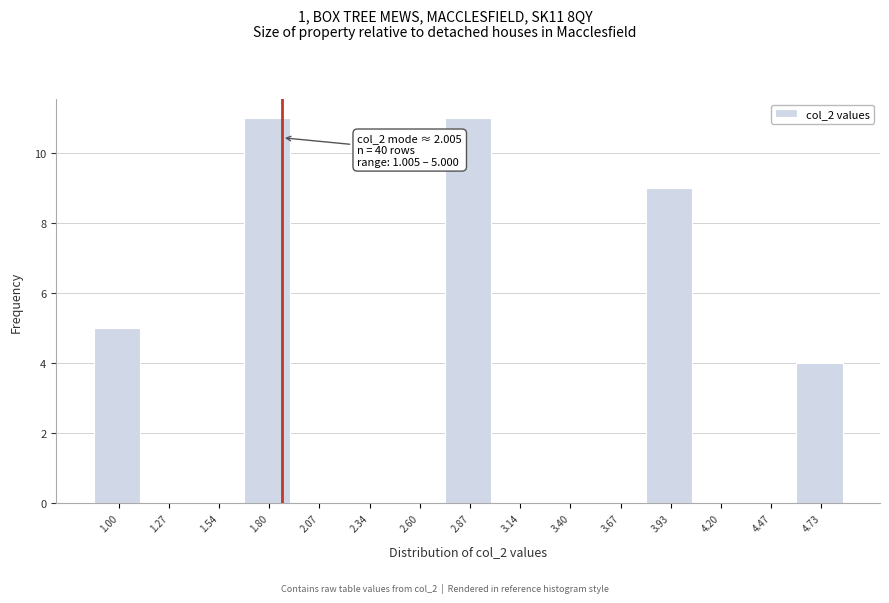

Reading right to left, what are all the values shown in this chart?

4.73=4	4.47=0	4.20=0	3.93=9	3.67=0	3.40=0	3.14=0	2.87=11	2.60=0	2.34=0	2.07=0	1.80=11	1.54=0	1.27=0	1.00=5